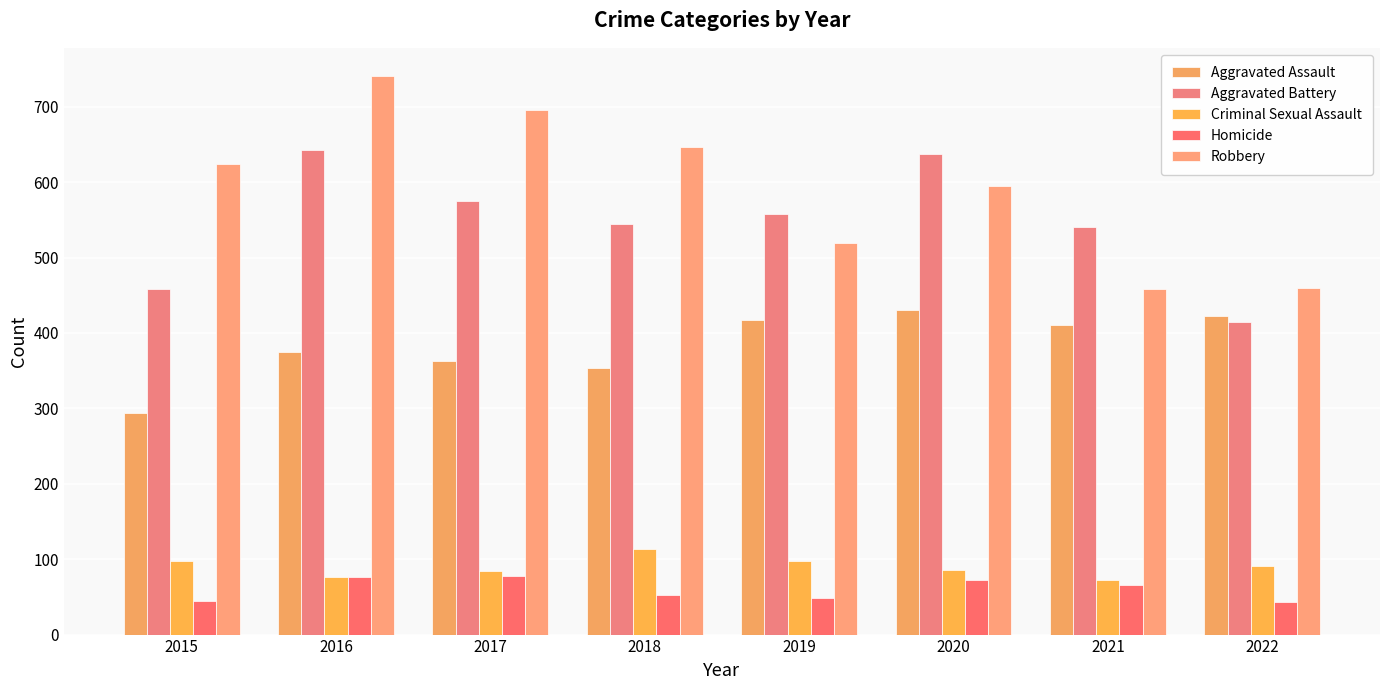

What is the spread (max minus min) of values at 2018?

594